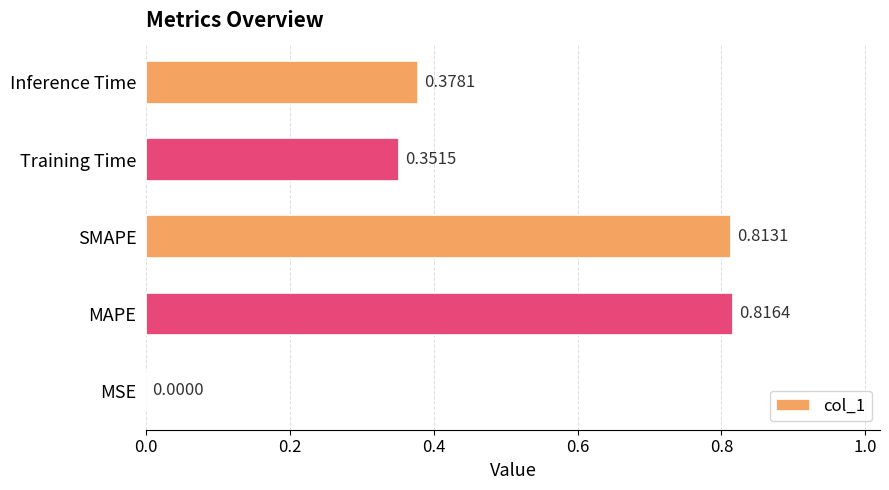

Which category has the highest value across all series?

MAPE